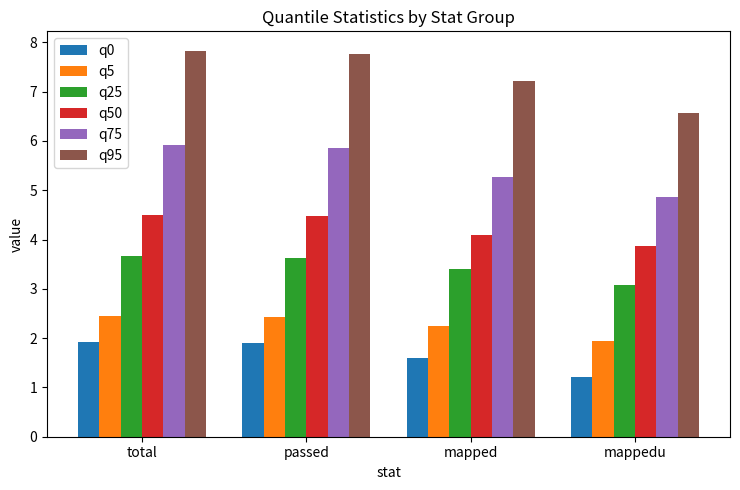

The value of q95 at mapped is 2.9. True or false?

False